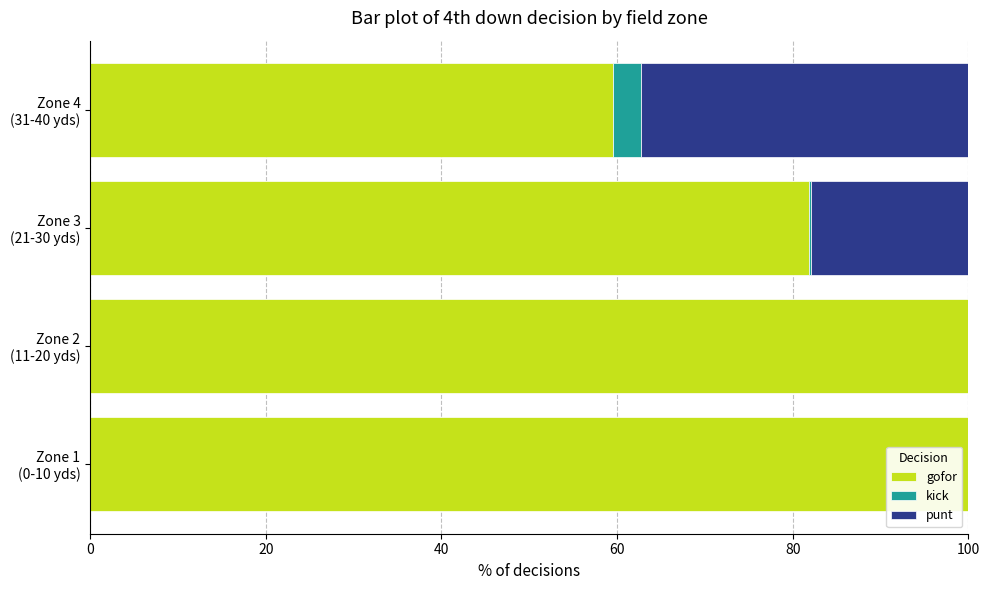

What is the sum of all gofor values?

341.3